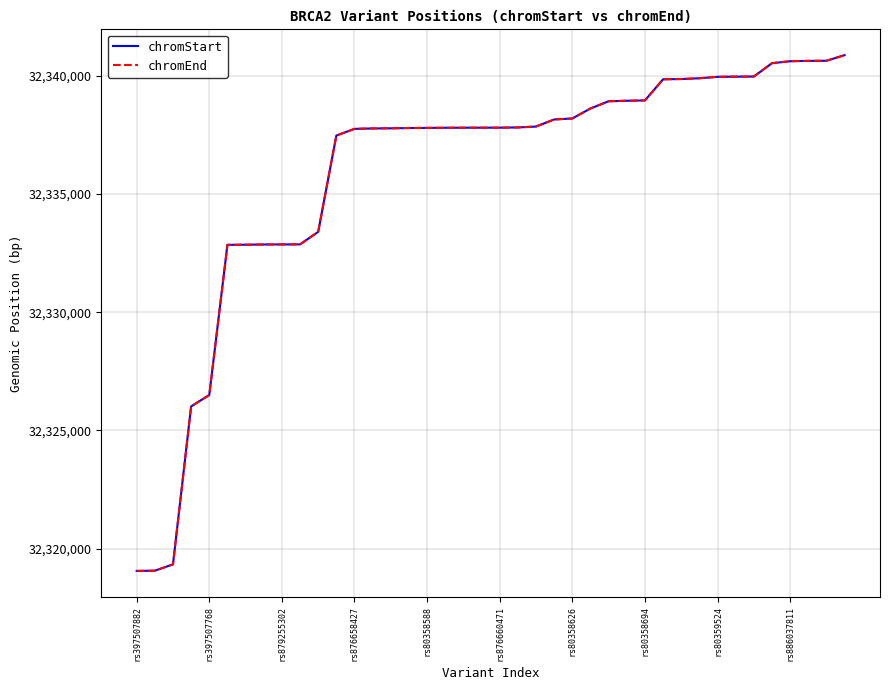

What is the greatest value displayed?

32340868